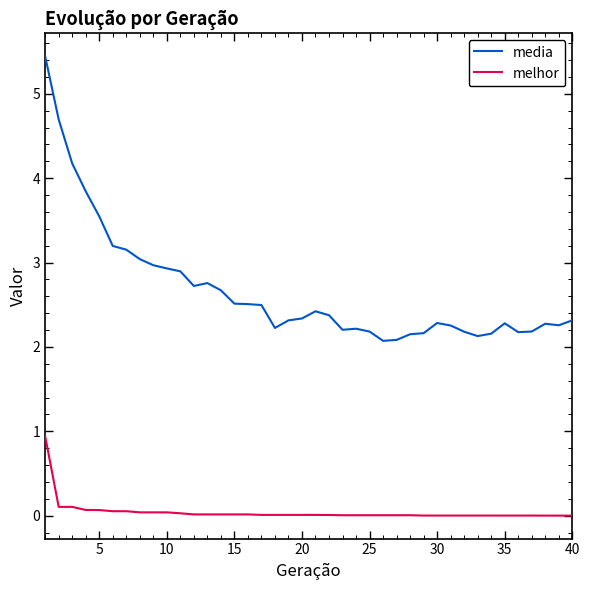

Rank the series by their average value, from highest to lowest.

media, melhor